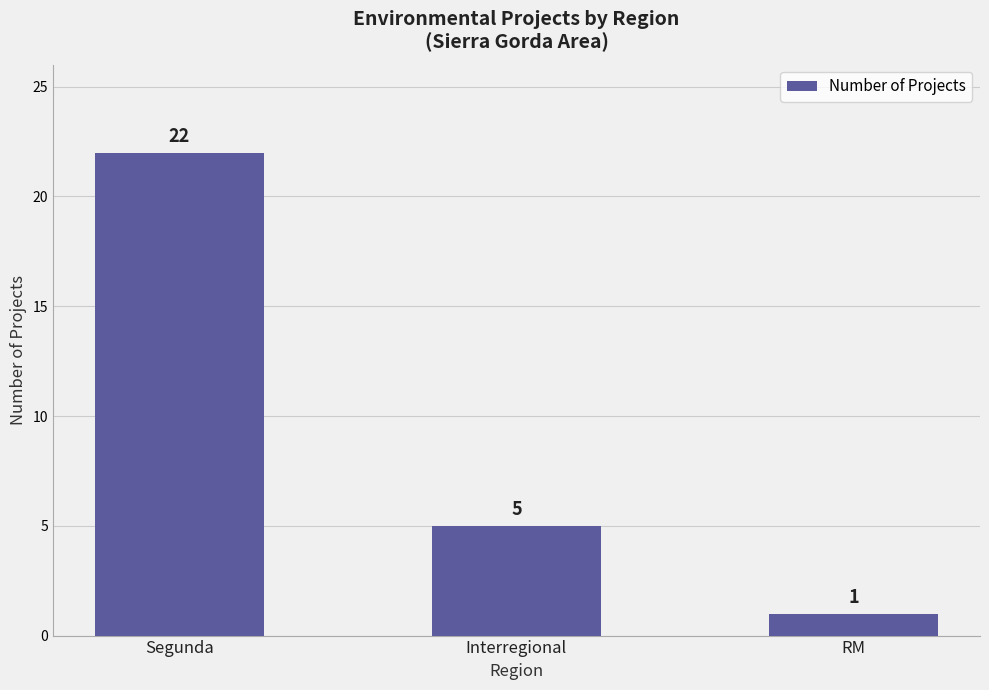

Reading left to right, extract all data points from this chart.

Segunda=22	Interregional=5	RM=1